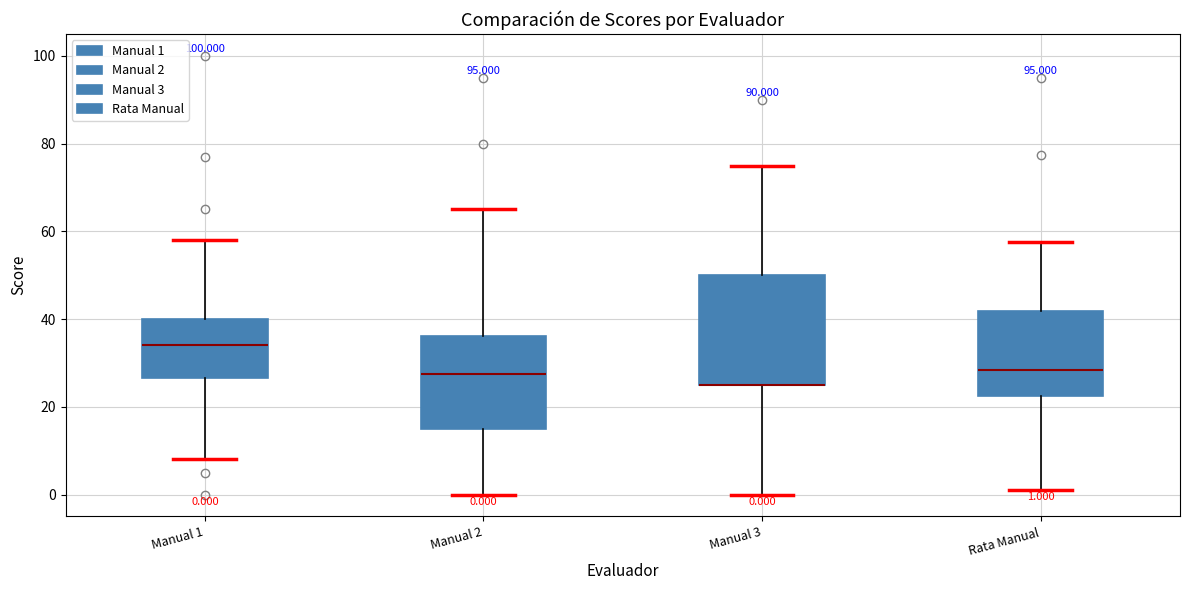

Which box is the tallest, from its lower edge to its upper edge?

Manual 3